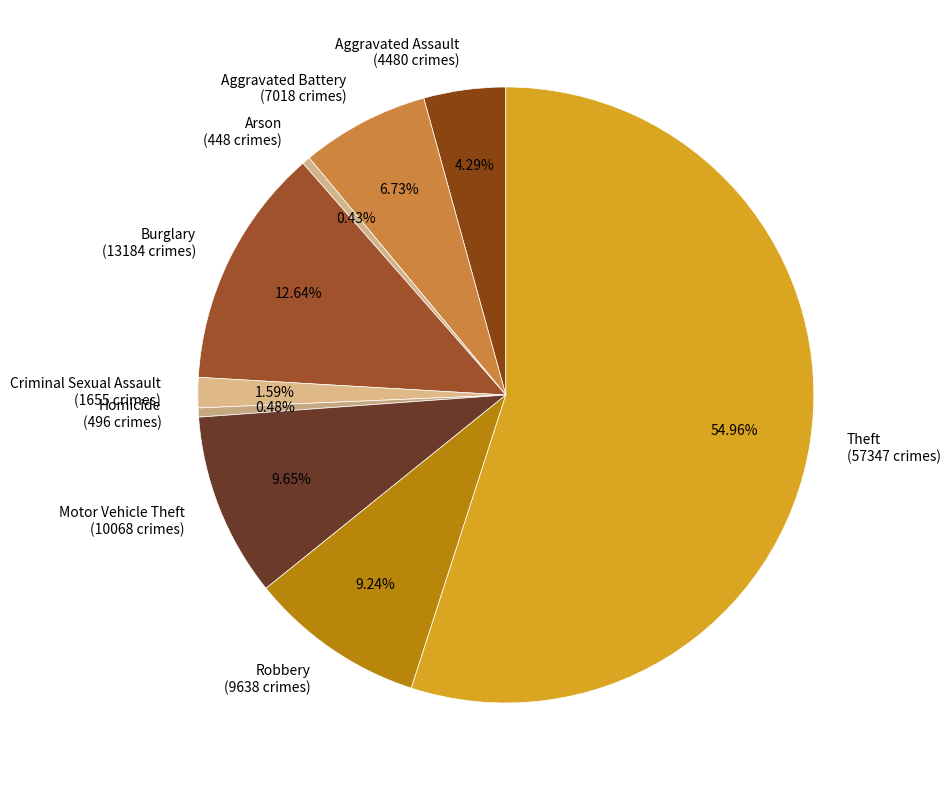

True or false: Aggravated Assault accounts for 17% of the total.

False